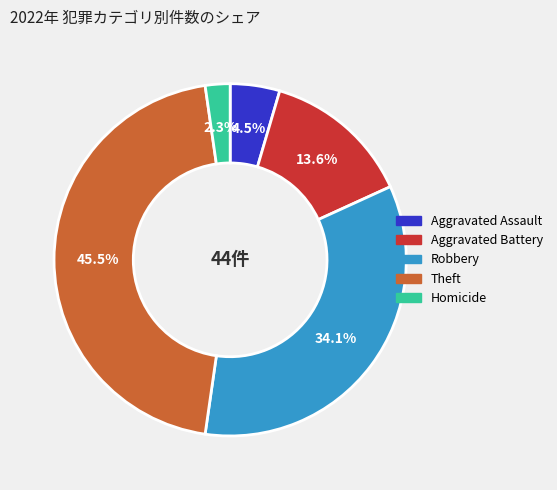

Is there any slice that represents more than half of the pie?

No